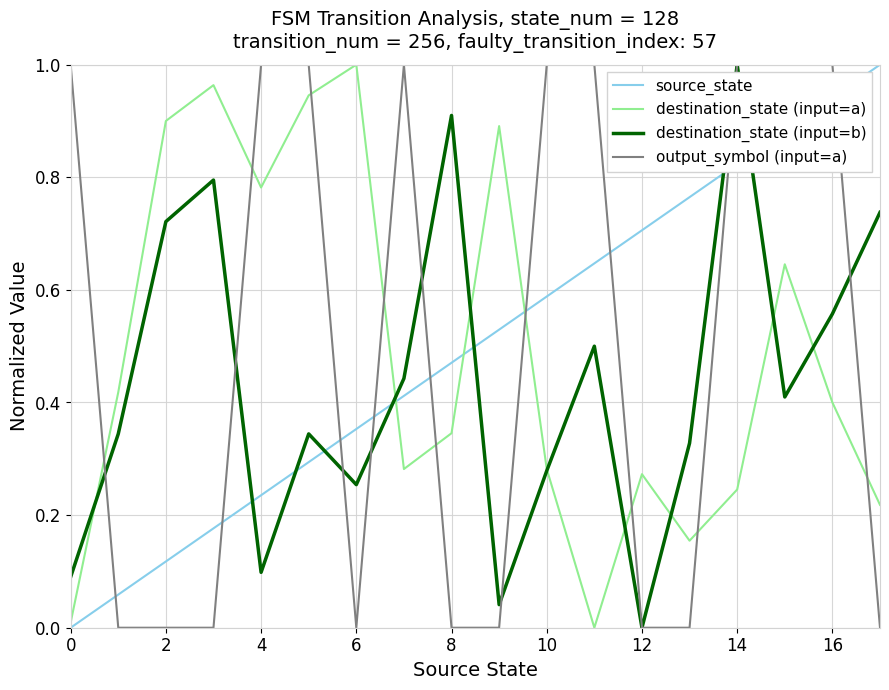

Is this an area chart (filled region under the line)?

No